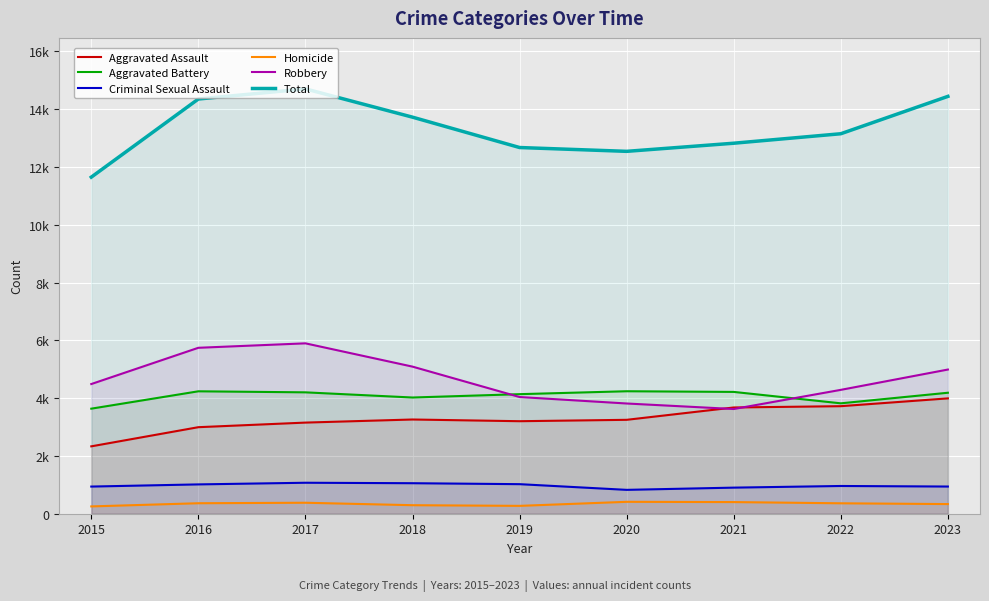

What is the maximum value for Aggravated Battery?

4239